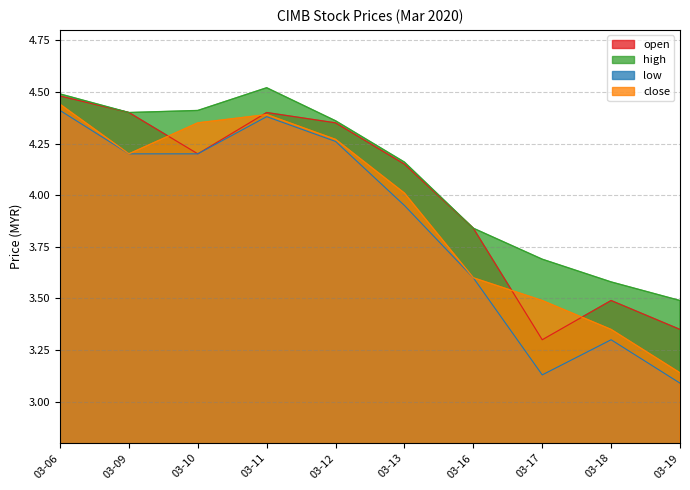

What is the value of the high point at the 3rd from the left?

4.4